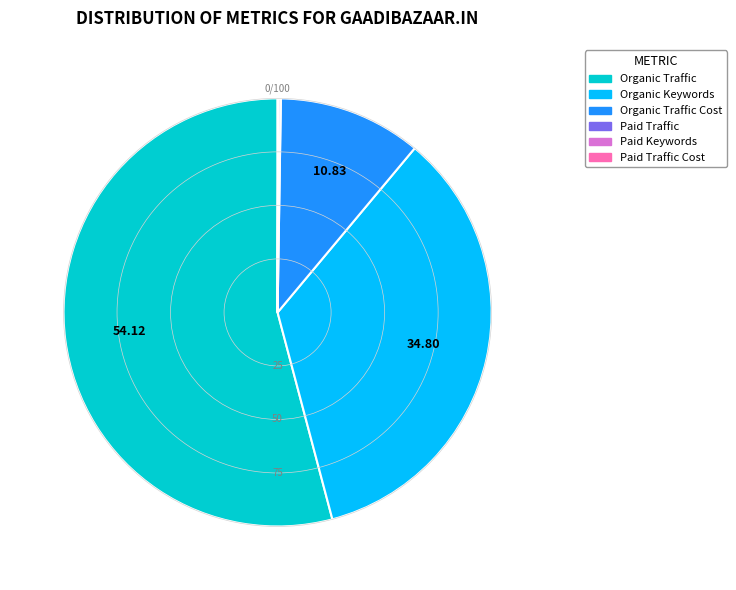

Is there a majority slice in this chart?

Yes